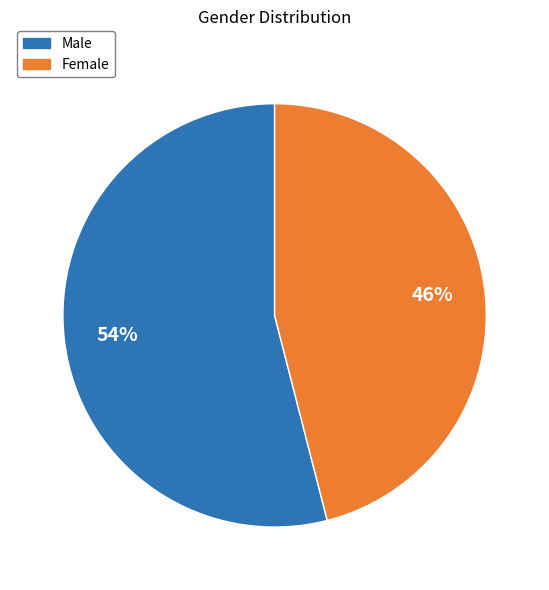

To the nearest percent, what is the average slice percentage?

50%